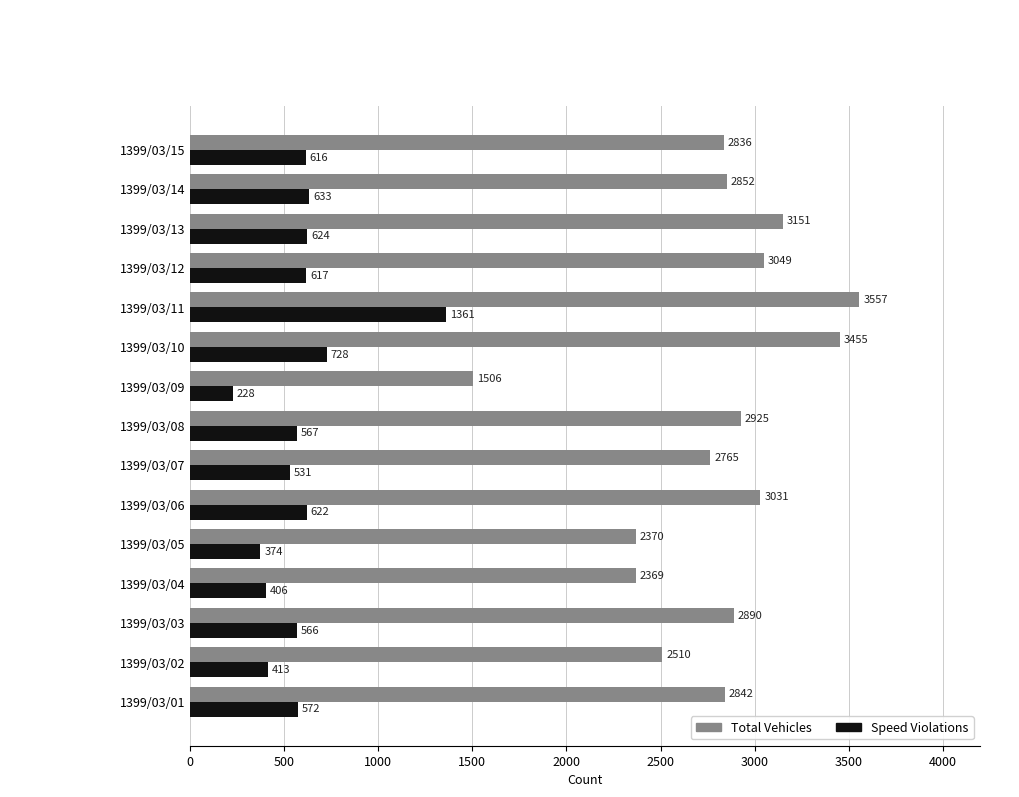

At which category is the sum across all series the highest?

1399/03/11